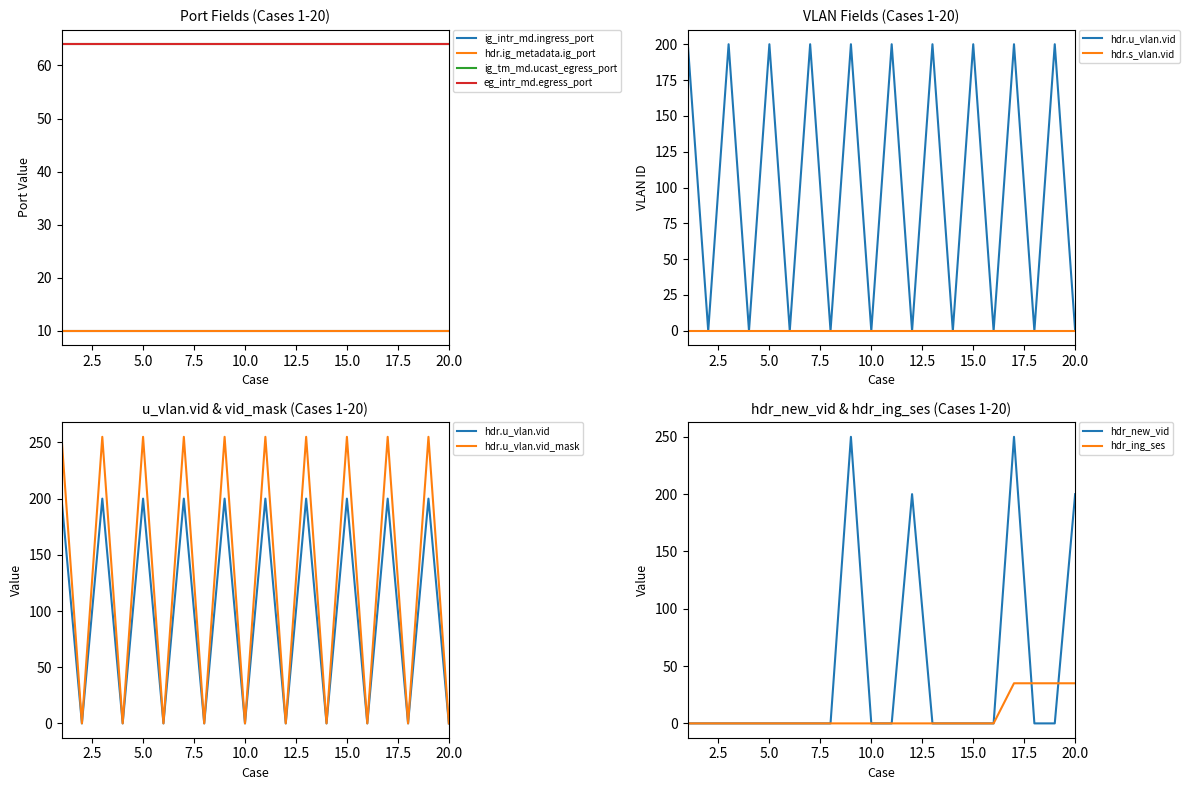

The value of hdr.u_vlan.vid at 6 is 79. True or false?

False